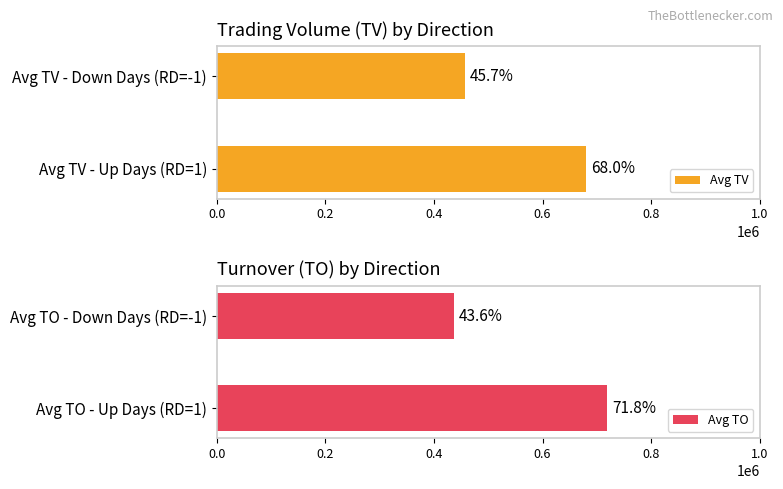

Which series has the largest range (max minus min)?

Avg TO